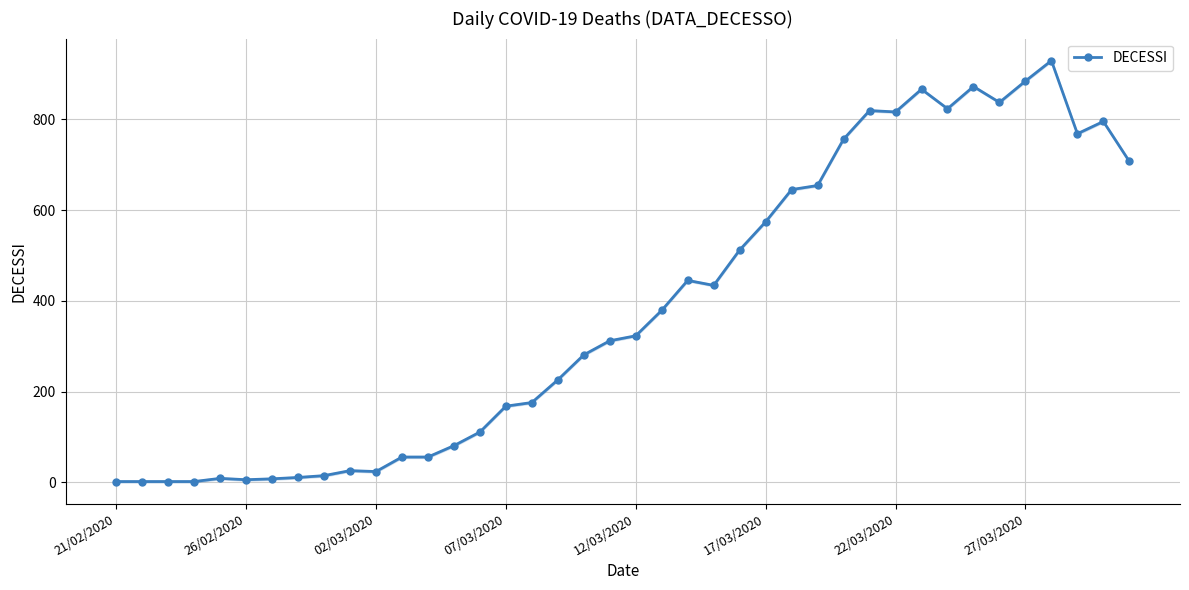

How many interior local peaks (higher than both neighbors) does the data have?

8